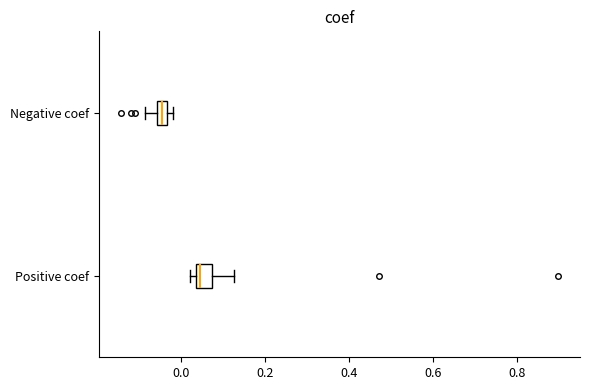

Where does the right whisker of the box for Positive coef end on the x-axis? The values are not printed on the chart, so give them approximately, as read against the axis.

0.12